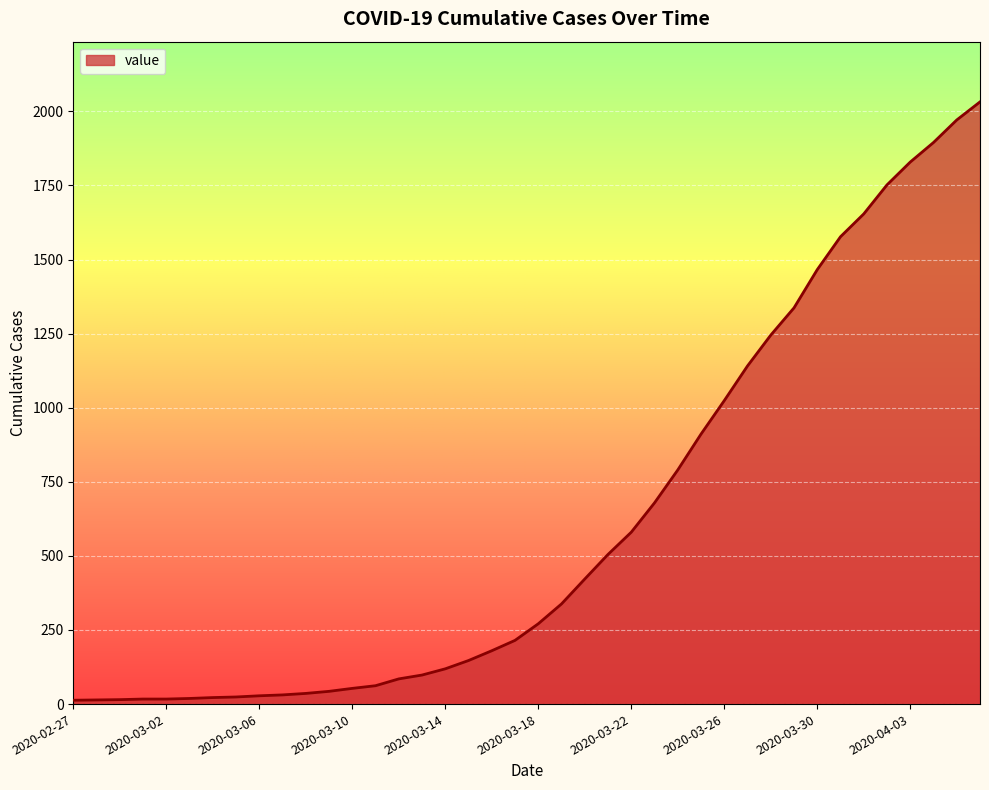

What is the difference between the maximum and minimum values?

2019